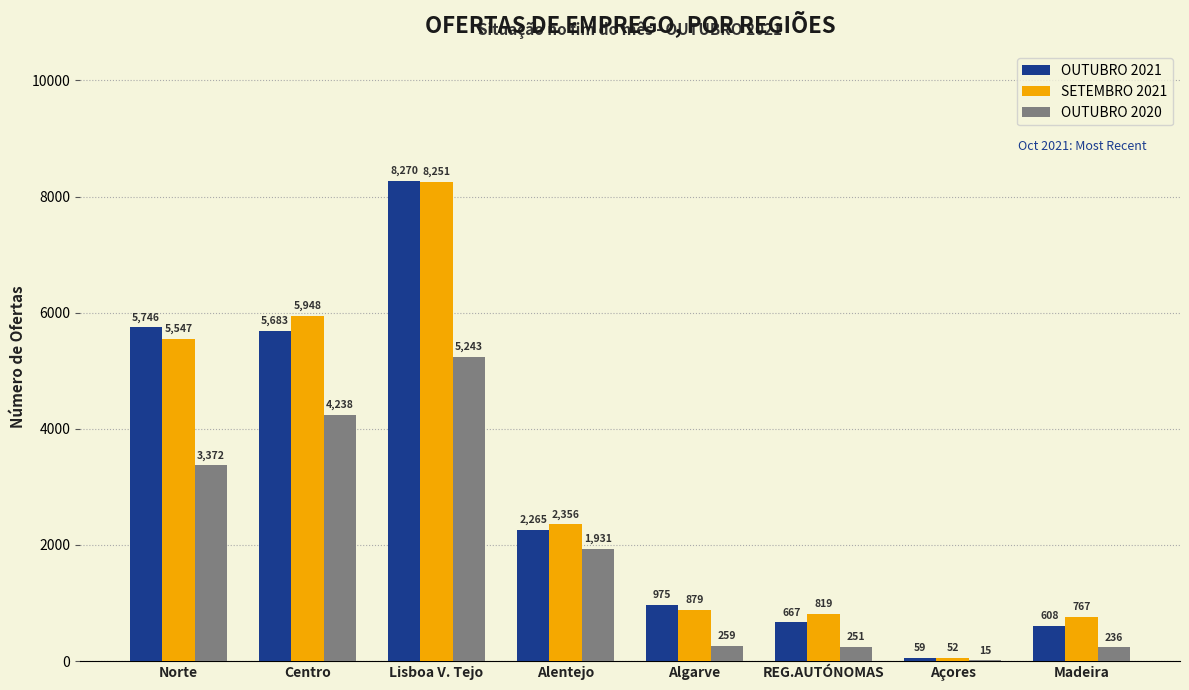

True or false: SETEMBRO 2021 has a value of 1287 at REG.AUTÓNOMAS.

False